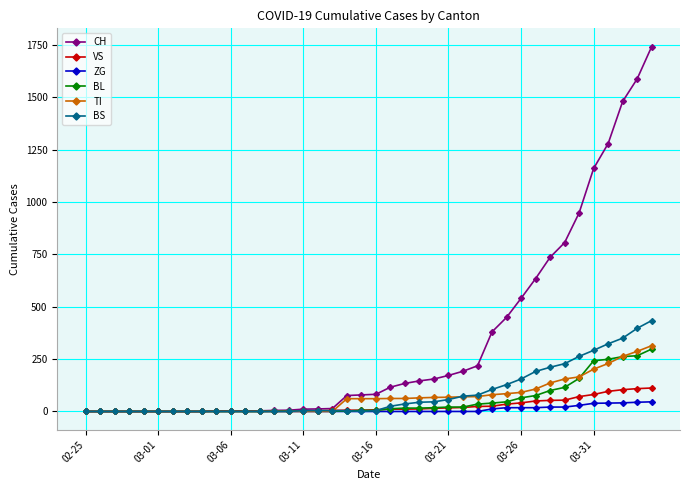

Does the chart have visible grid lines?

Yes